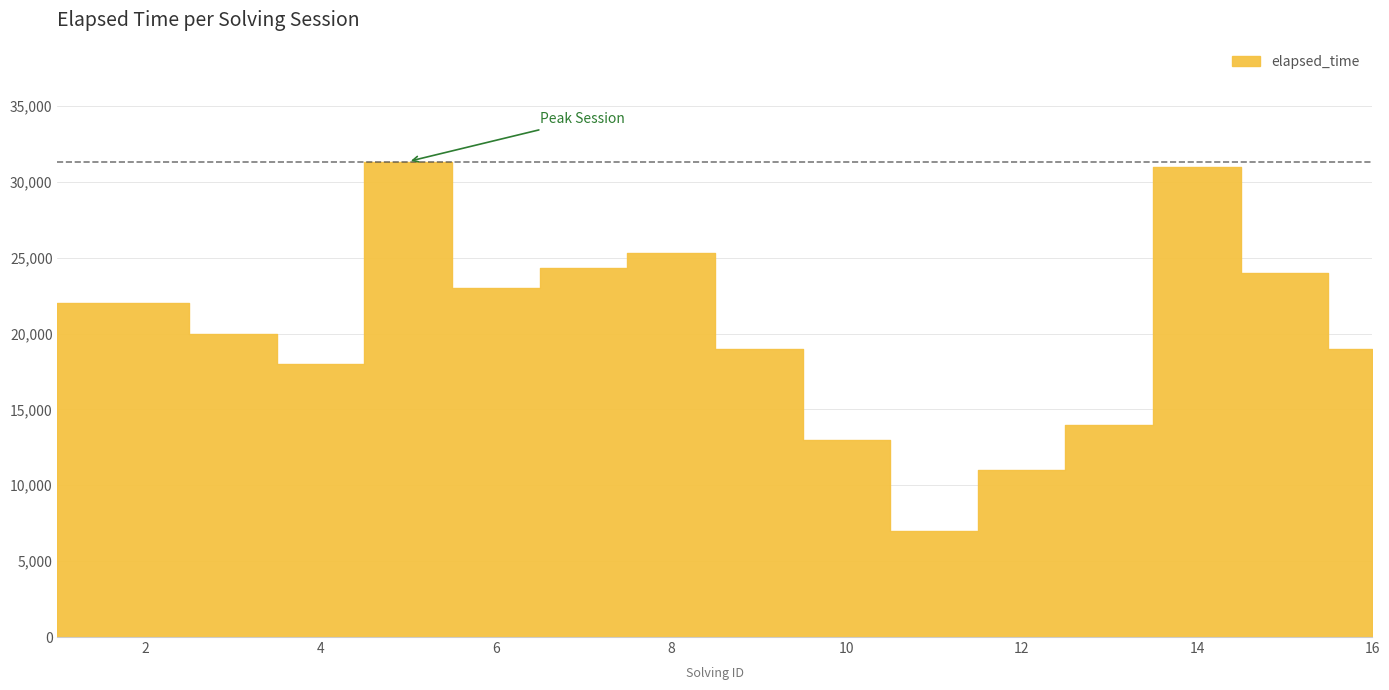

The value at 7 is 8663. True or false?

False